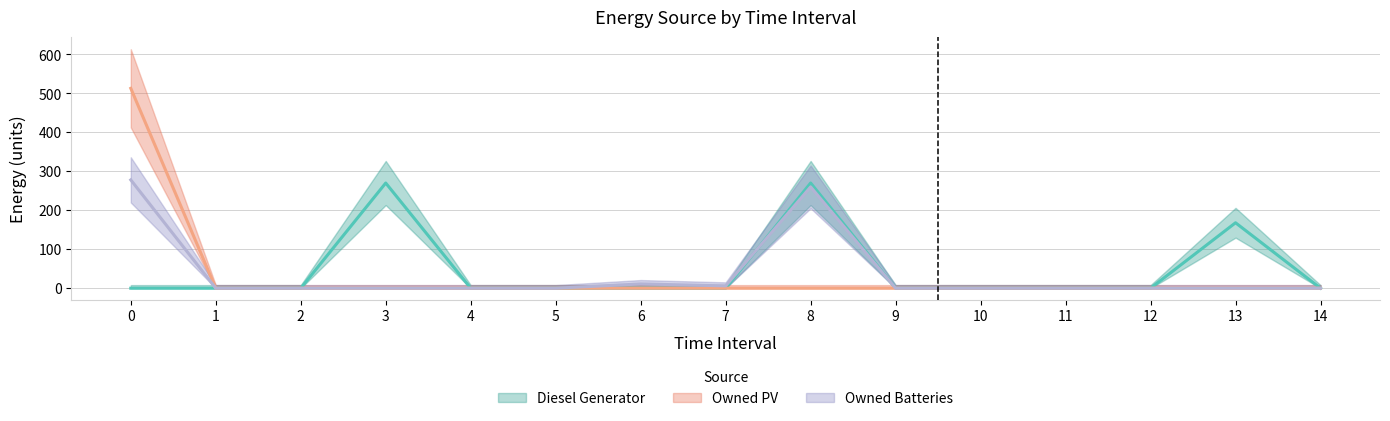

Is this an area chart (filled region under the line)?

No